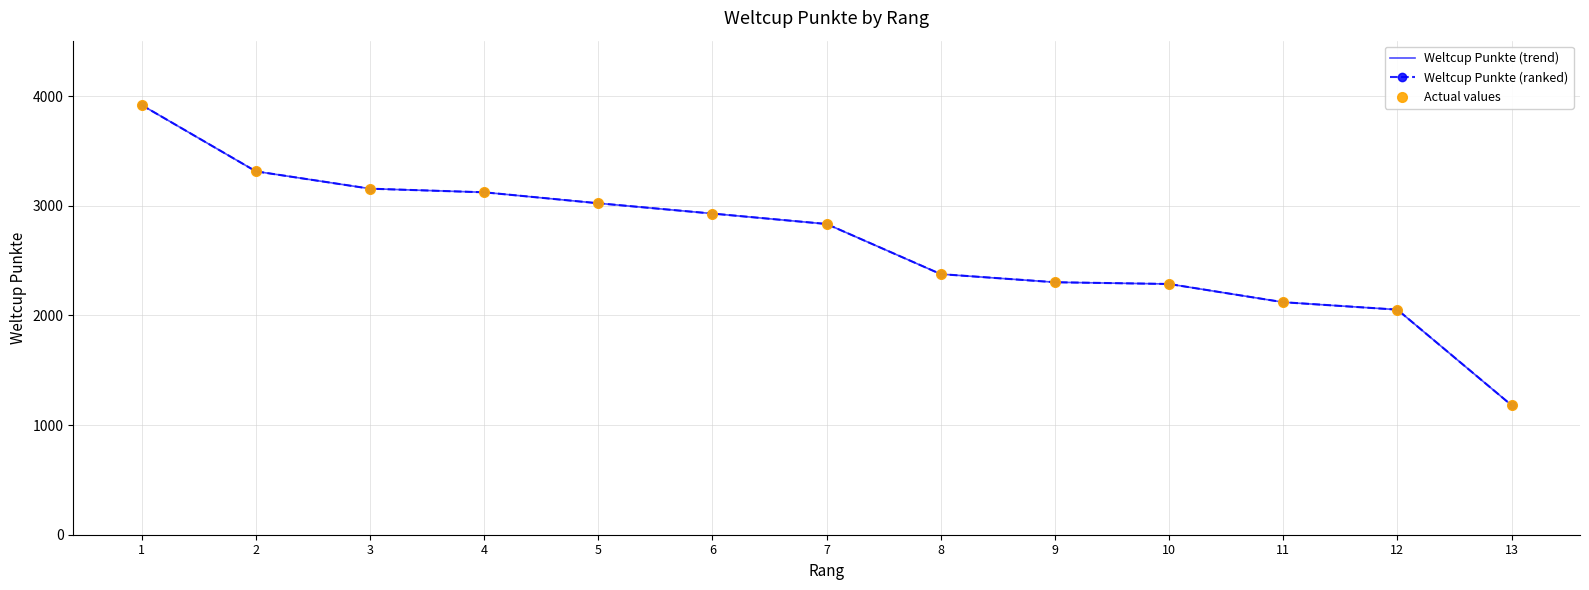

Is the value of Weltcup Punkte (ranked) at 2 greater than the value of Actual values at 1?

No